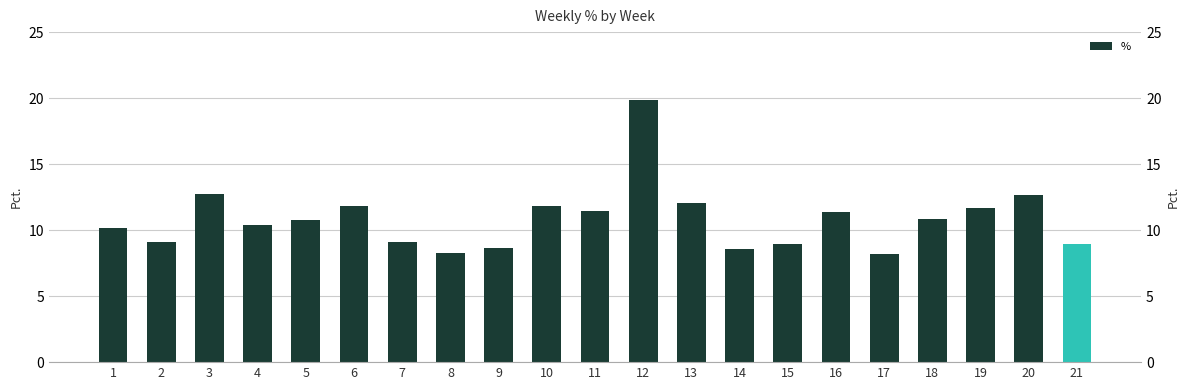

How many bars are there in total?

21